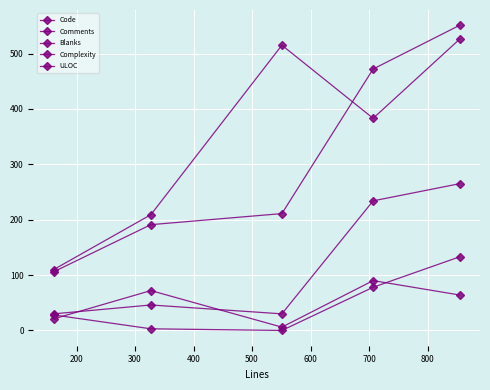

Does the chart have visible grid lines?

Yes